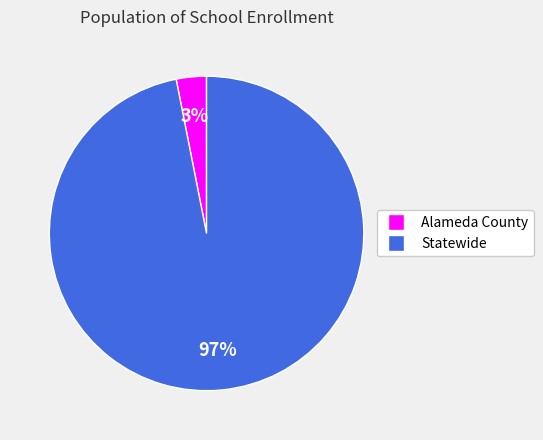

Is the sum of Alameda County and Statewide greater than half?

Yes